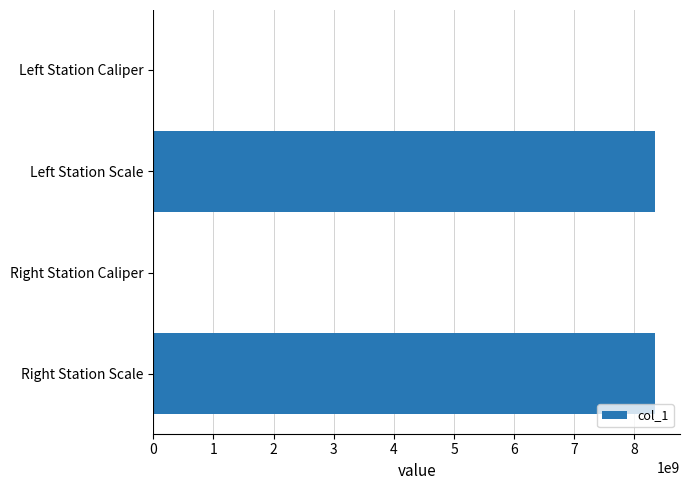

What is the maximum value shown in the chart?

8340107097